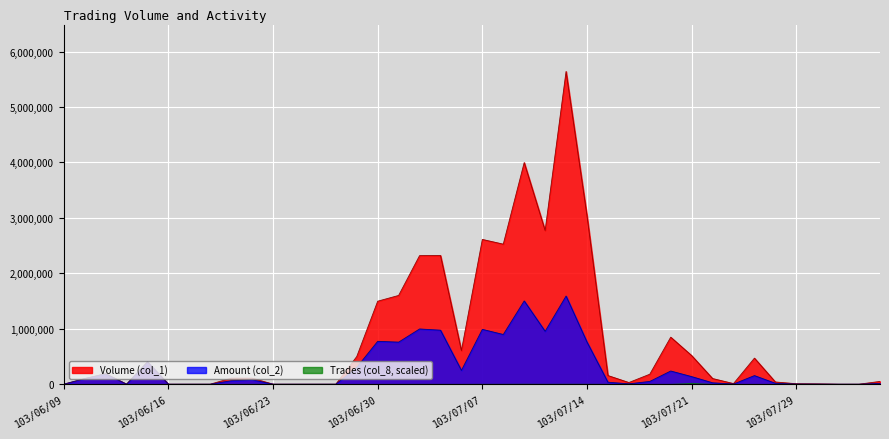

Reading left to right, what are all the values shown in this chart?

Volume (col_1): 0	99000	189000	0	398000	0	0	0	109000	109000	0	0	0	0	499000	1497000	1601000	2319000	2322000	606000	2611000	2526000	3998000	2772000	5641000	3039000	156000	30000	180000	848000	516000	102000	11000	470000	40000	8000	5000	0	0	50000
Amount (col_2): 0	101970	187110	0	405950	0	0	0	62320	79740	0	0	0	0	304390	773450	758500	996010	974180	248460	989210	896340	1501950	954150	1589980	760550	35750	6500	49800	237720	136690	25180	2610	155000	16400	2540	1550	0	0	14000